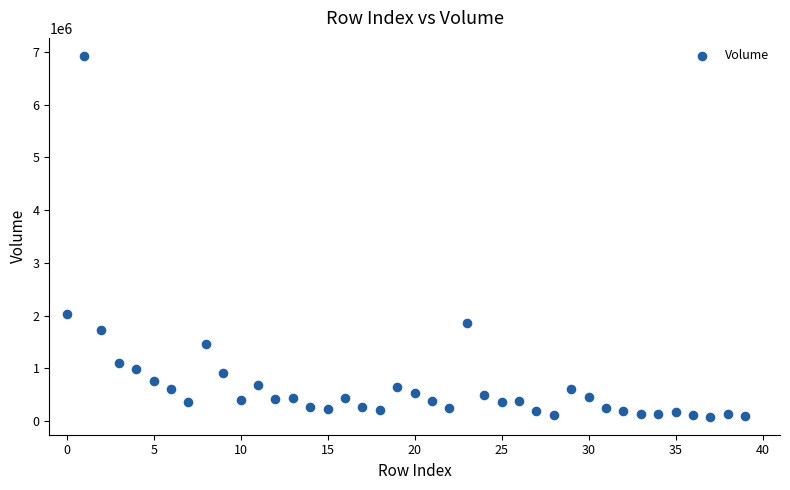

What is the range of Y values (max minus min)?

6837067